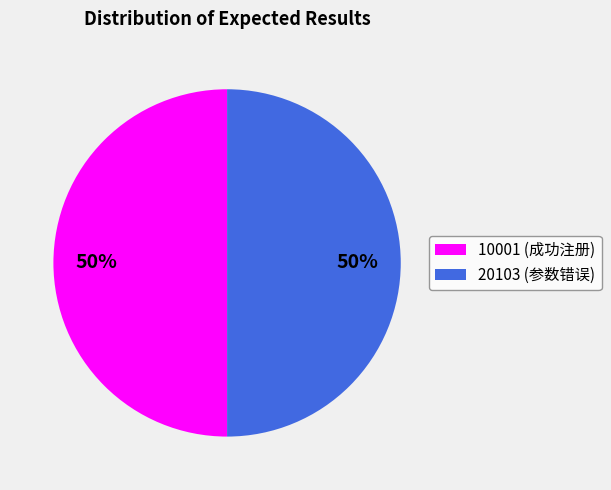

To the nearest percent, what percentage of the pie is 10001 (成功注册)?

50%